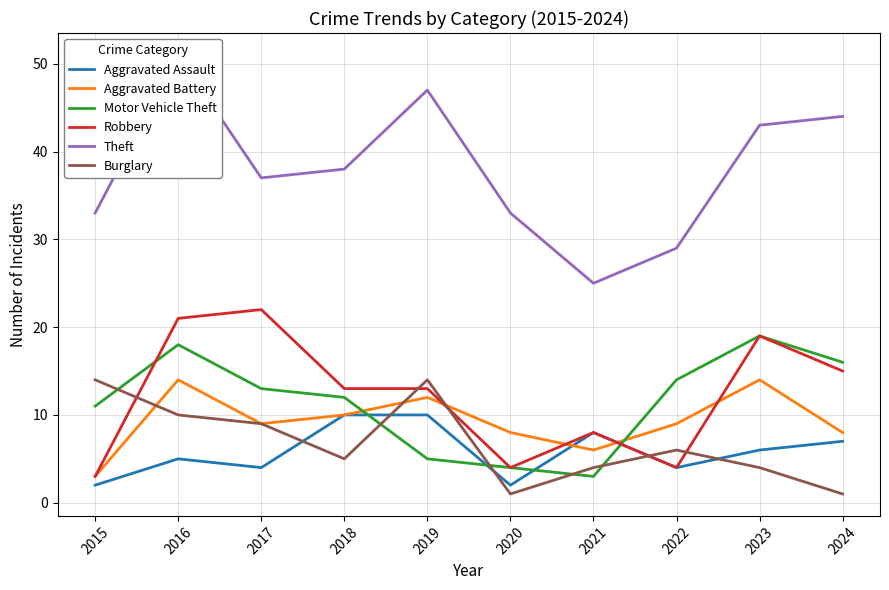

What is the difference between the maximum and second lowest values in the Aggravated Assault series?

8